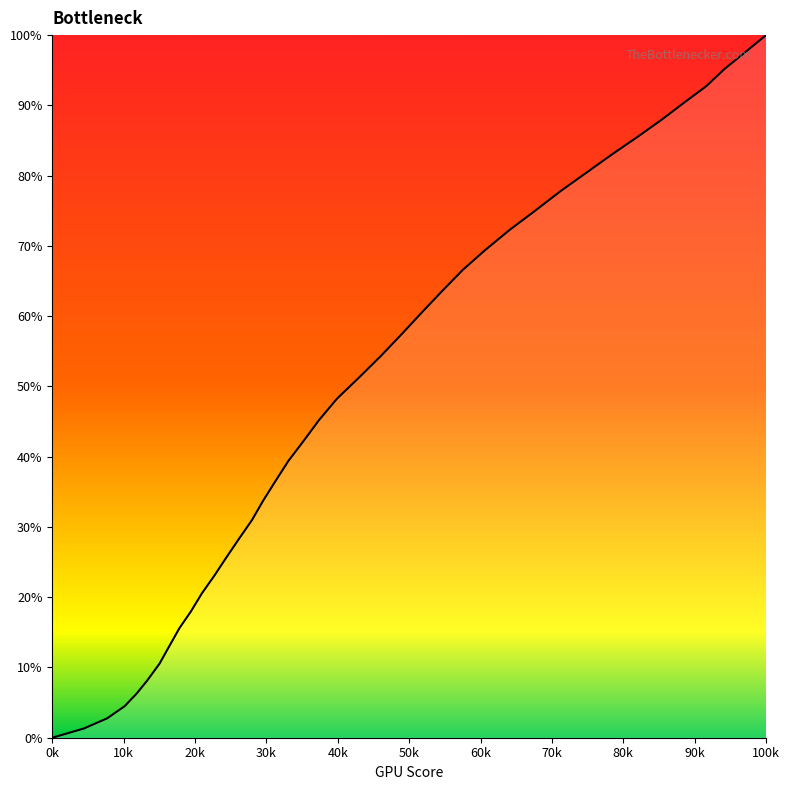

What is the maximum value shown in the chart?

100.0